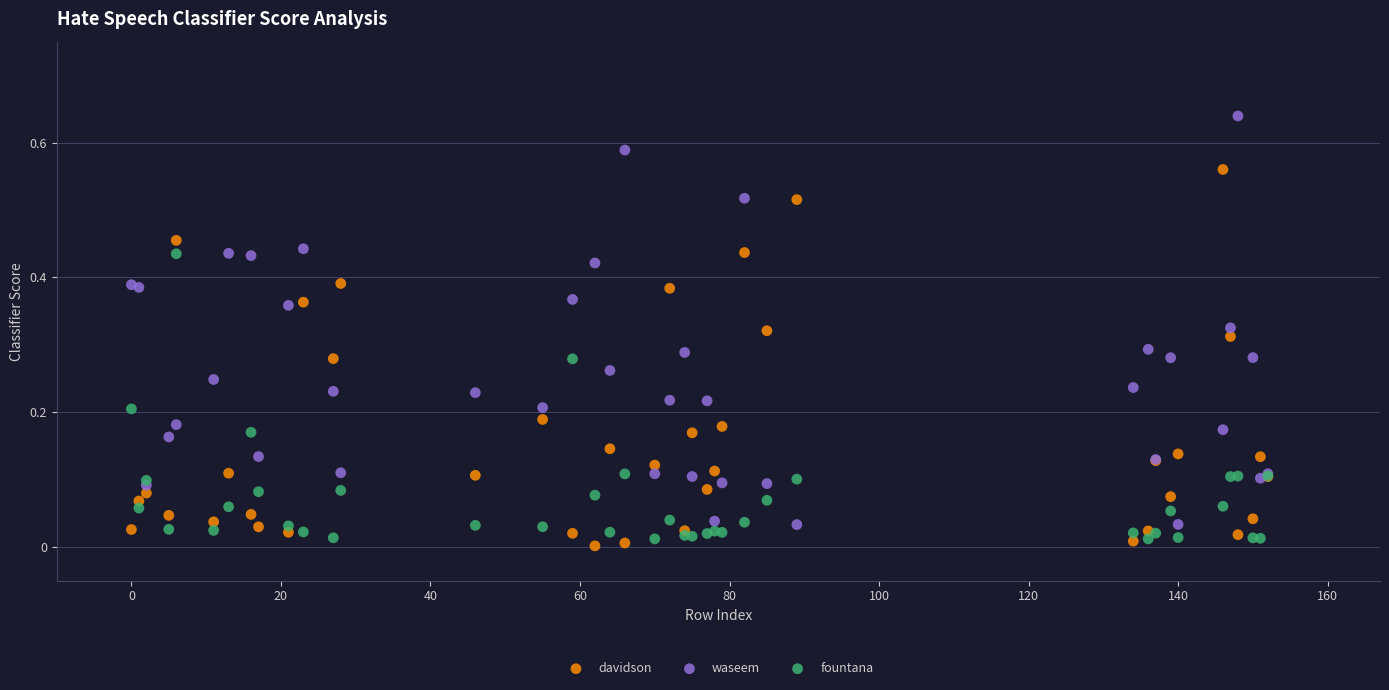

Which series has the widest spread of Y values?

waseem